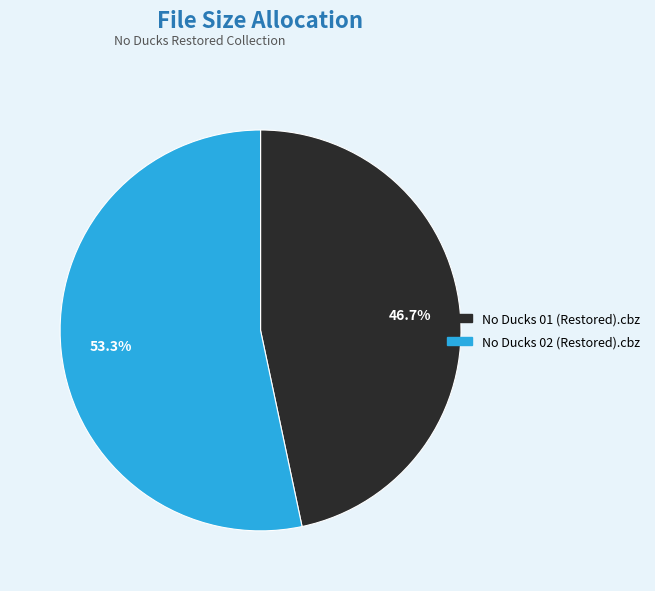

To the nearest percent, what is the difference between the No Ducks 01 (Restored).cbz and No Ducks 02 (Restored).cbz slice percentages?

7%